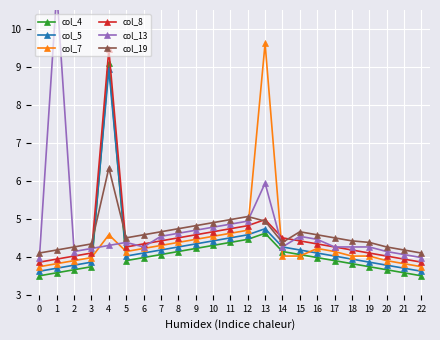

What is the average value of the col_4 series?

4.2